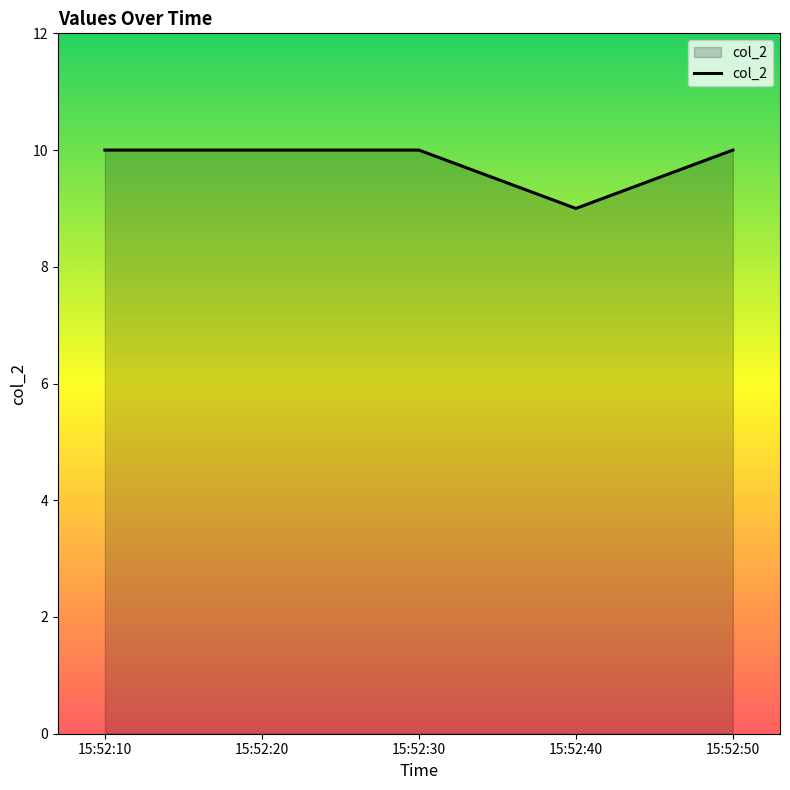

What is the average value?

10